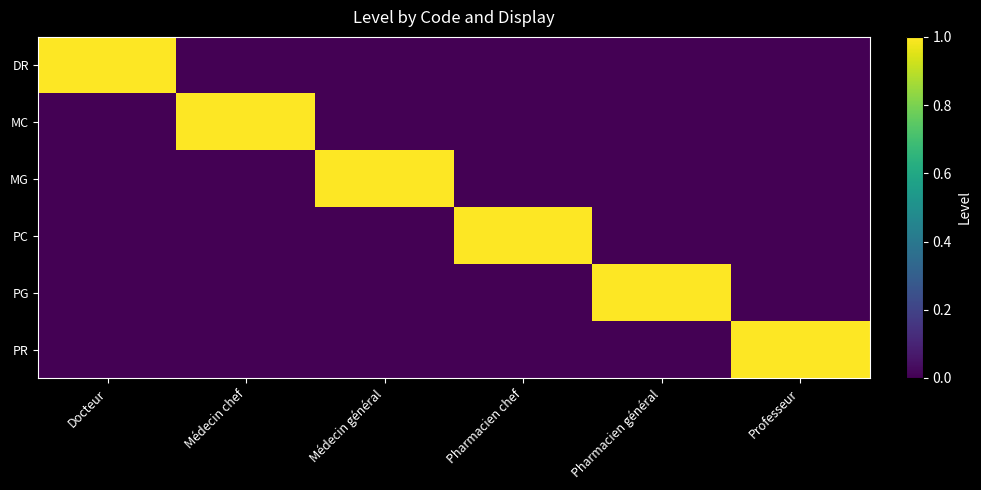

How many categories are shown in the chart?

6